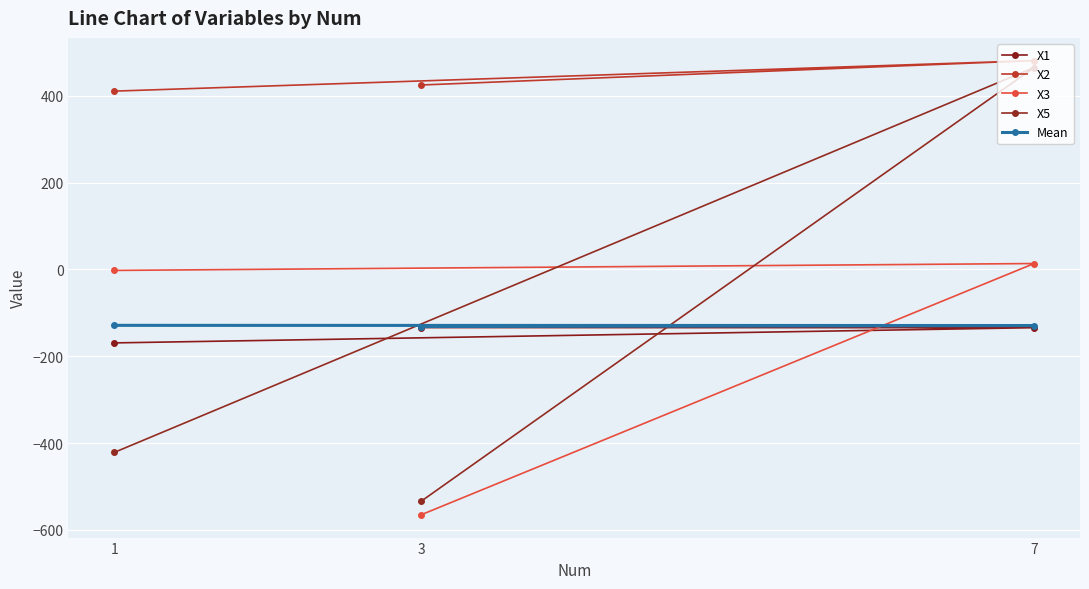

At 7, list the series in order from largest to smallest.

X2, X5, X3, Mean, X1